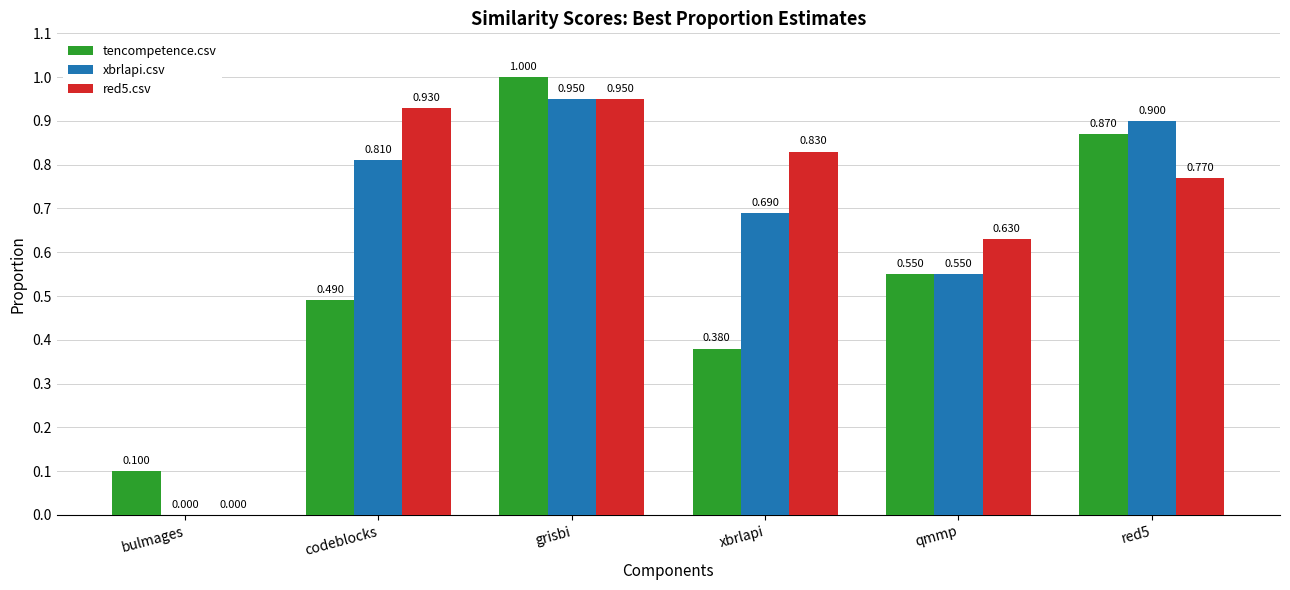

Which label corresponds to the largest value in the chart?

grisbi